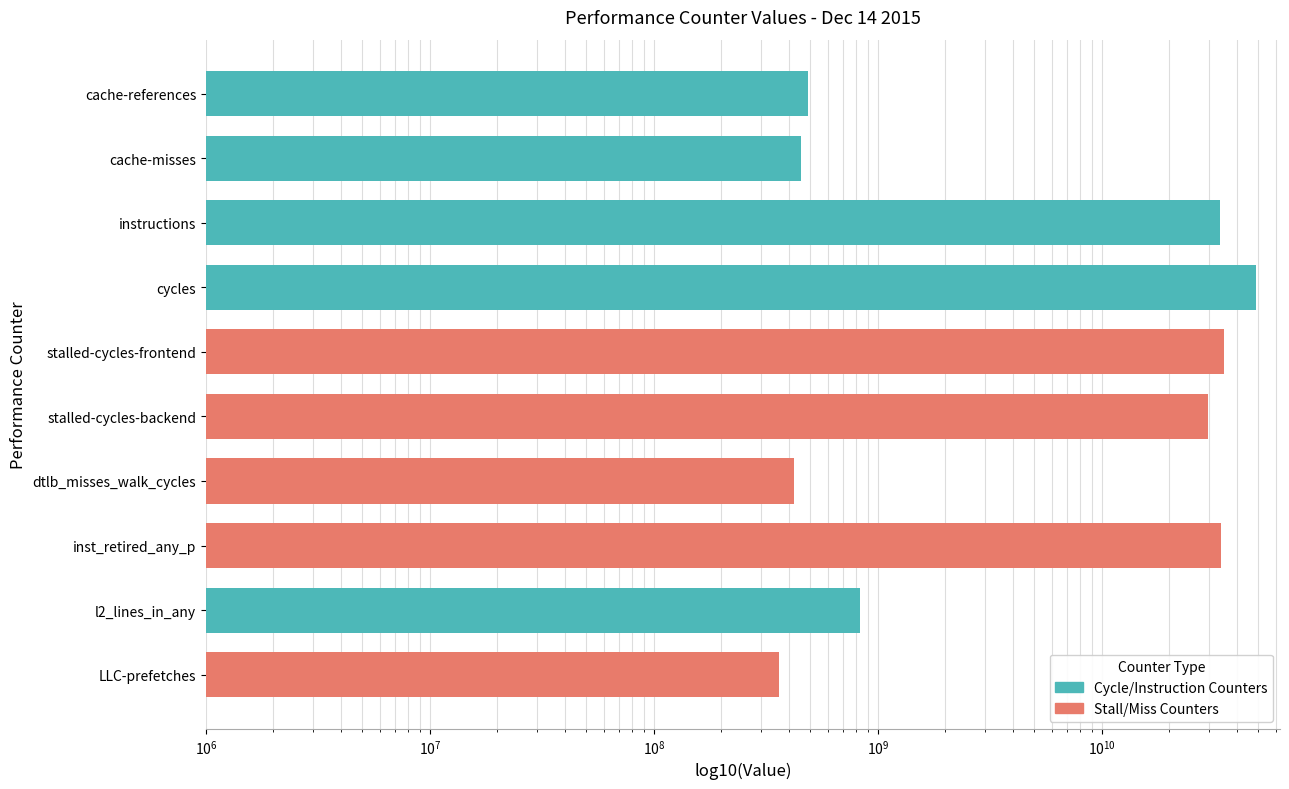

Read the value at stalled-cycles-backend.

29781957155